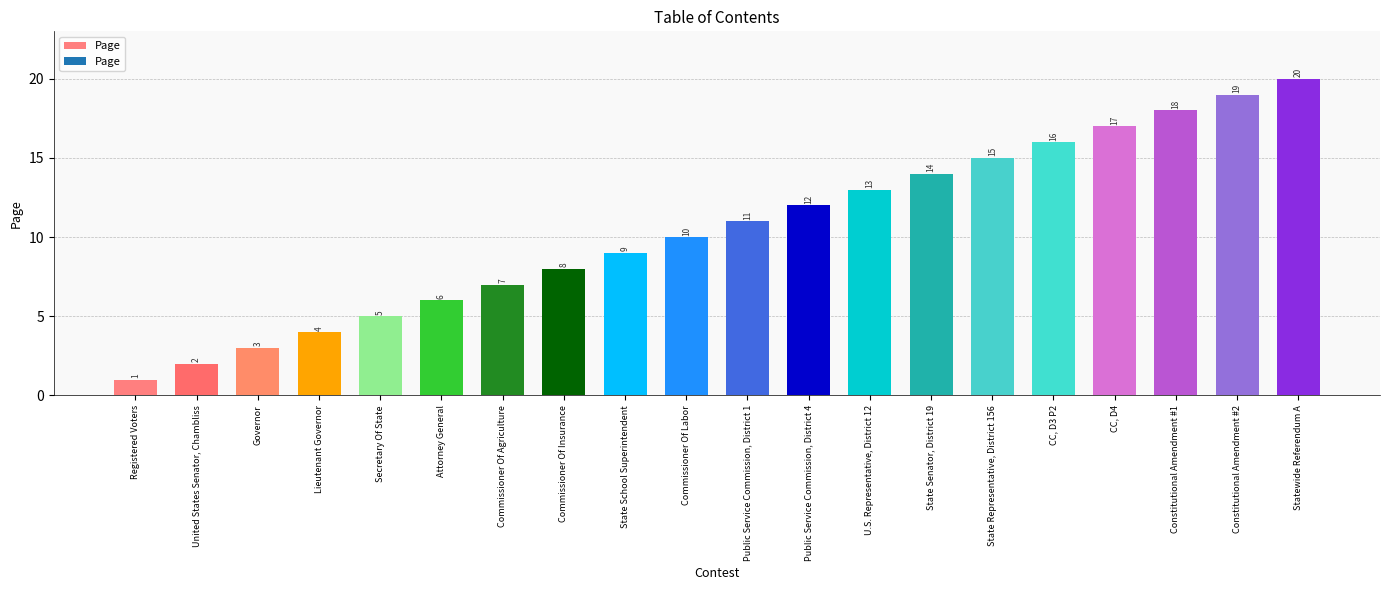

What is the ratio of the value at CC, D4 to the value at Attorney General?

2.8